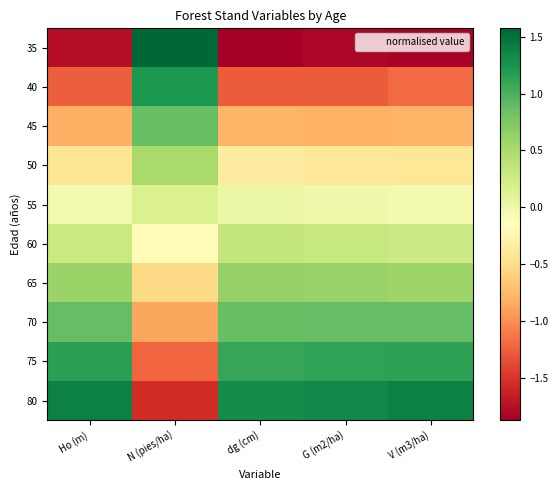

How many data points does each series have?

5